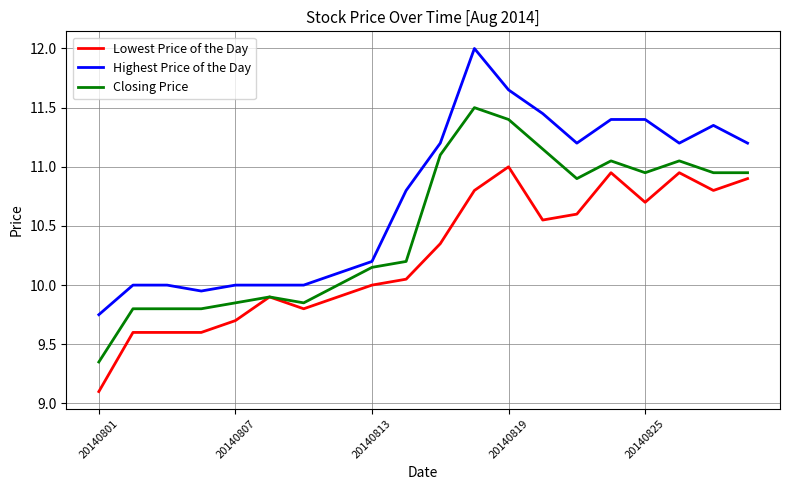

Which series has the largest total across all categories?

Highest Price of the Day